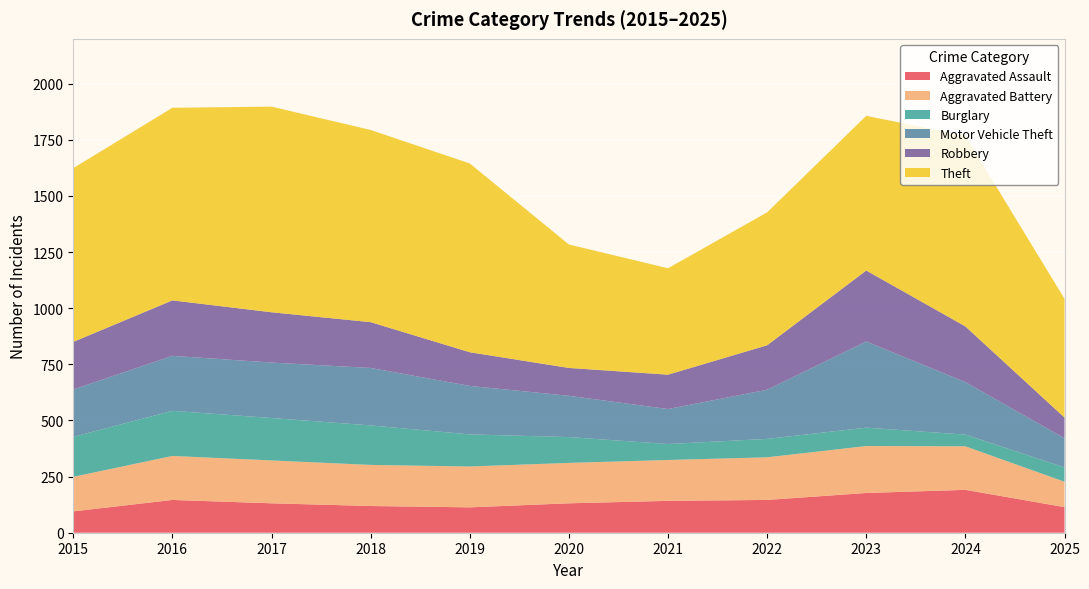

Reading right to left, transcribe all the data shown in this chart.

Aggravated Assault: 114	191	177	146	142	131	113	119	131	146	95
Aggravated Battery: 113	194	209	190	182	180	182	183	191	196	154
Burglary: 64	52	82	82	71	115	143	176	189	201	178
Motor Vehicle Theft: 130	234	384	219	156	184	216	256	247	245	211
Robbery: 92	248	316	198	153	124	150	204	224	247	212
Theft: 529	849	689	592	474	550	841	856	916	858	774